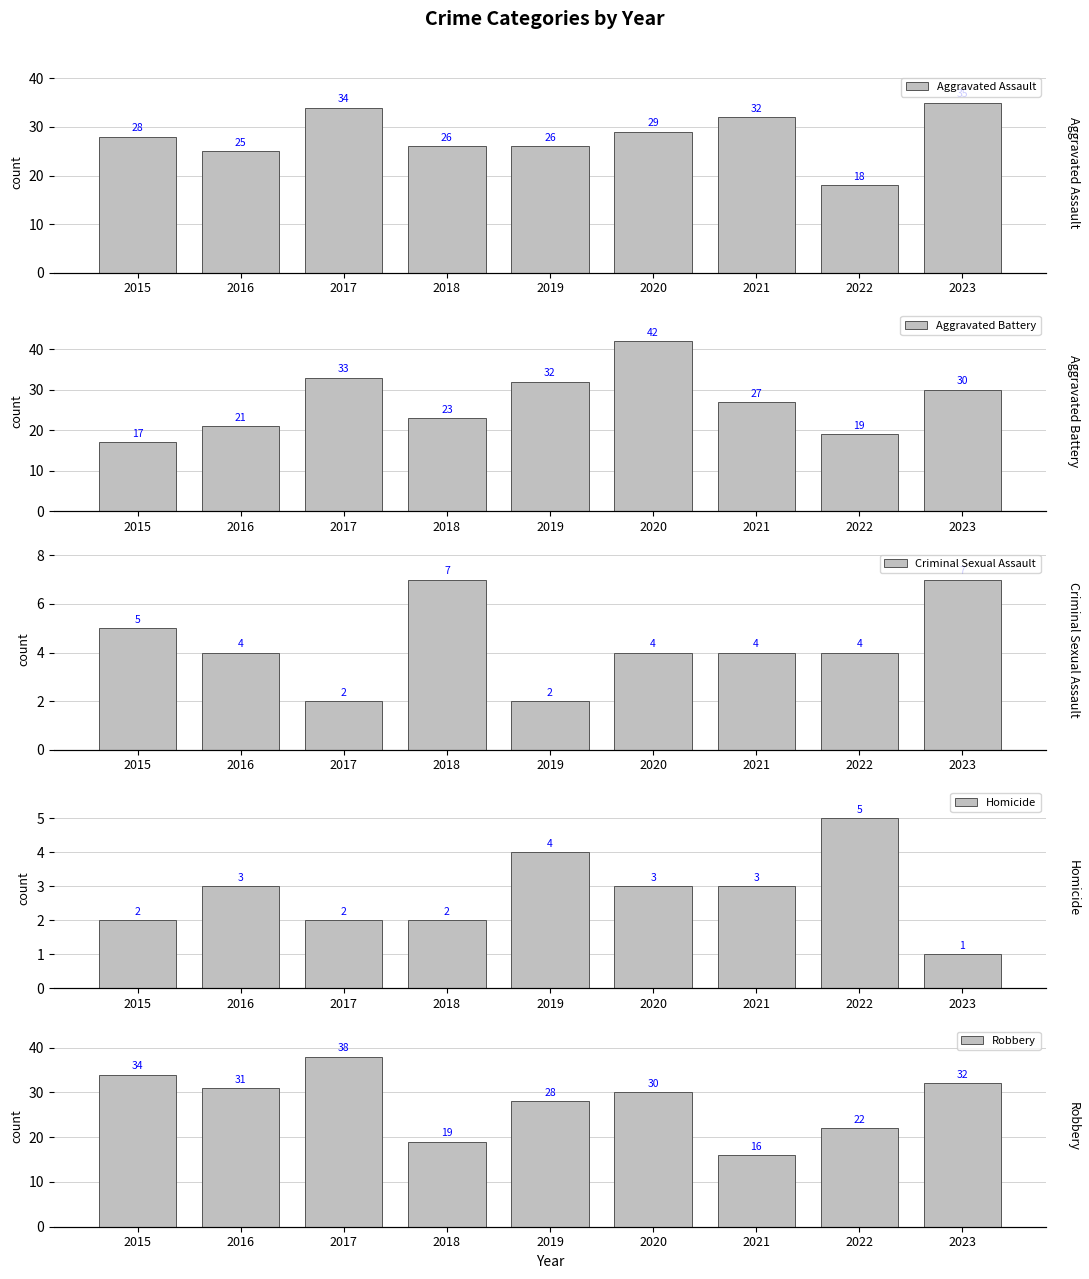

What is the approximate value of Robbery at 2015?

34